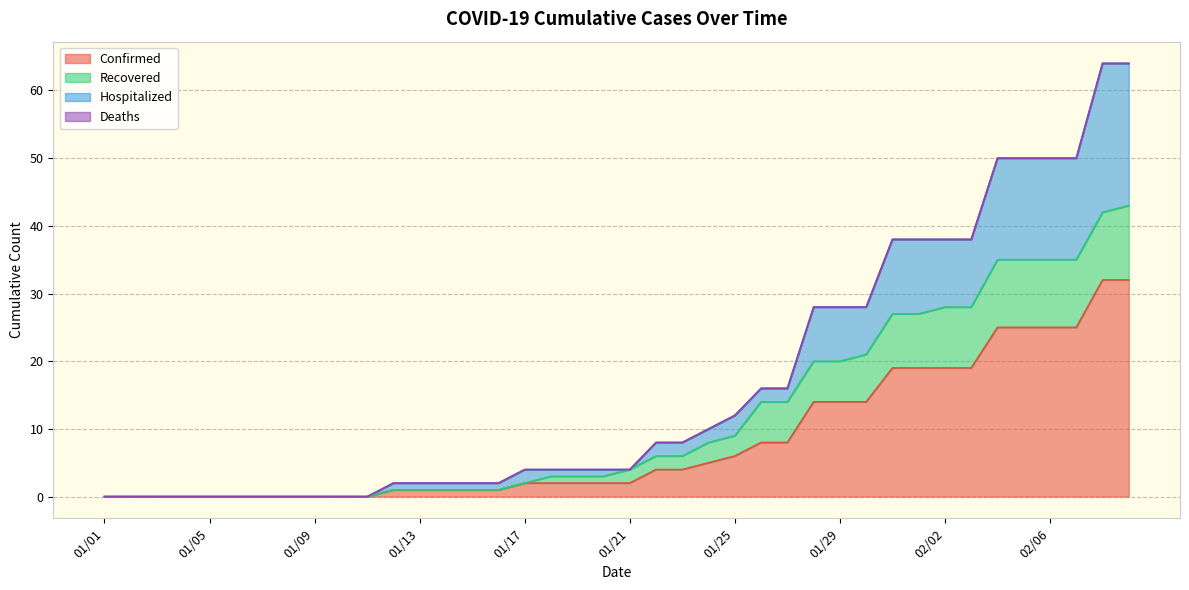

Reading left to right, list all the values displayed in this chart.

Confirmed: 0	0	0	0	0	0	0	0	0	0	0	1	1	1	1	1	2	2	2	2	2	4	4	5	6	8	8	14	14	14	19	19	19	19	25	25	25	25	32	32
Recovered: 0	0	0	0	0	0	0	0	0	0	0	1	1	1	1	1	2	3	3	3	4	6	6	8	9	14	14	20	20	21	27	27	28	28	35	35	35	35	42	43
Hospitalized: 0	0	0	0	0	0	0	0	0	0	0	2	2	2	2	2	4	4	4	4	4	8	8	10	12	16	16	28	28	28	38	38	38	38	50	50	50	50	64	64